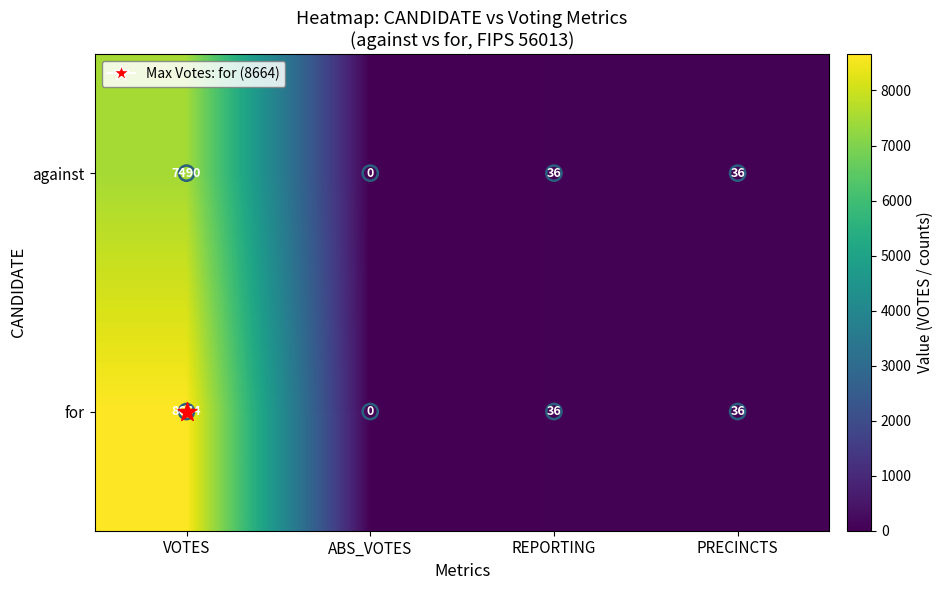

At which label does for first exceed 36?

VOTES